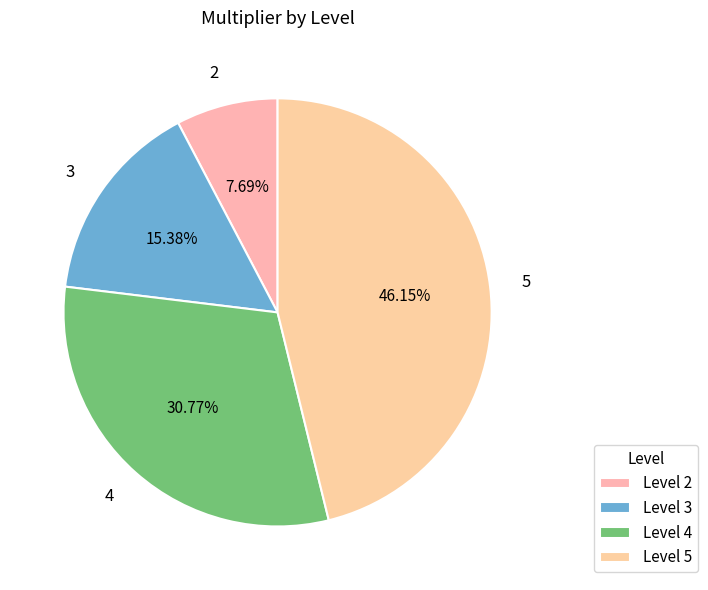

Is the sum of 4 and 2 greater than half?

No